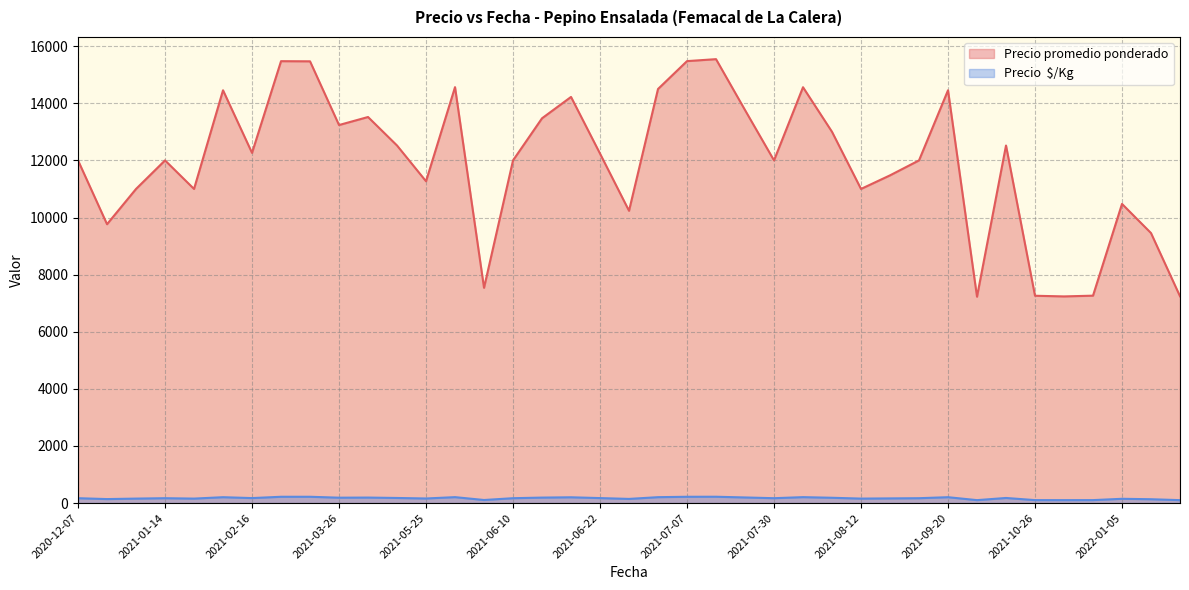

Rank the series by their average value, from lowest to highest.

Precio  $/Kg, Precio promedio ponderado